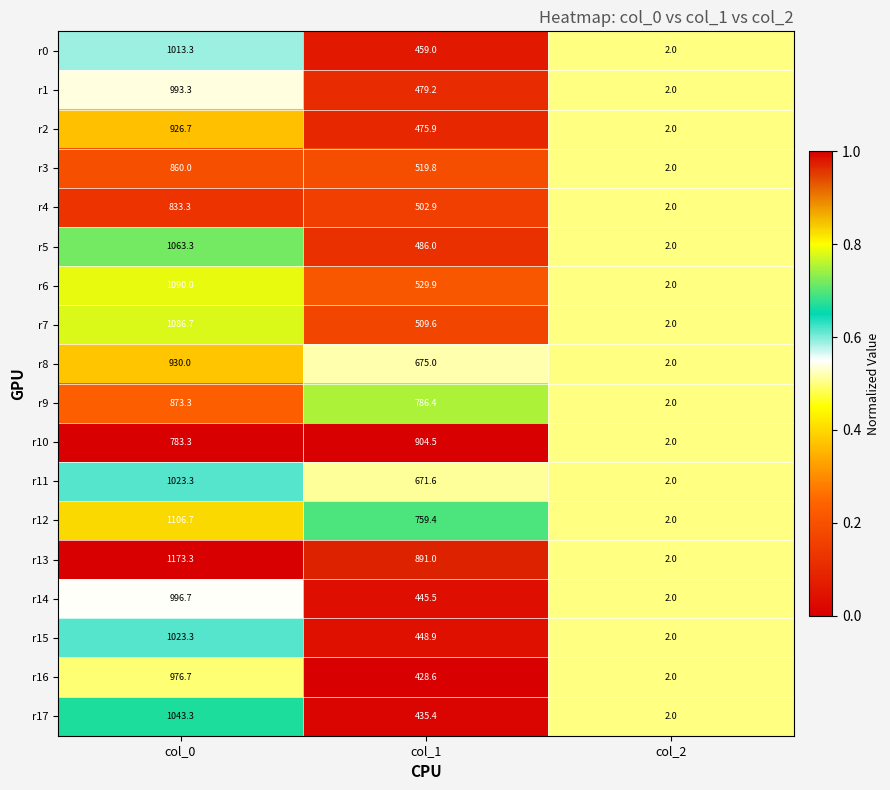

At which category does the chart reach its peak across all series?

col_0